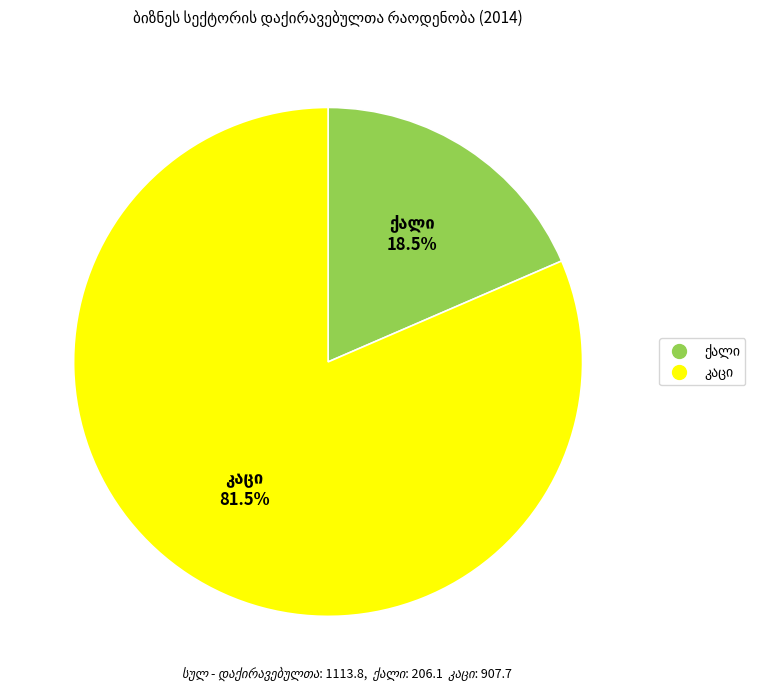

Is there a majority slice in this chart?

Yes